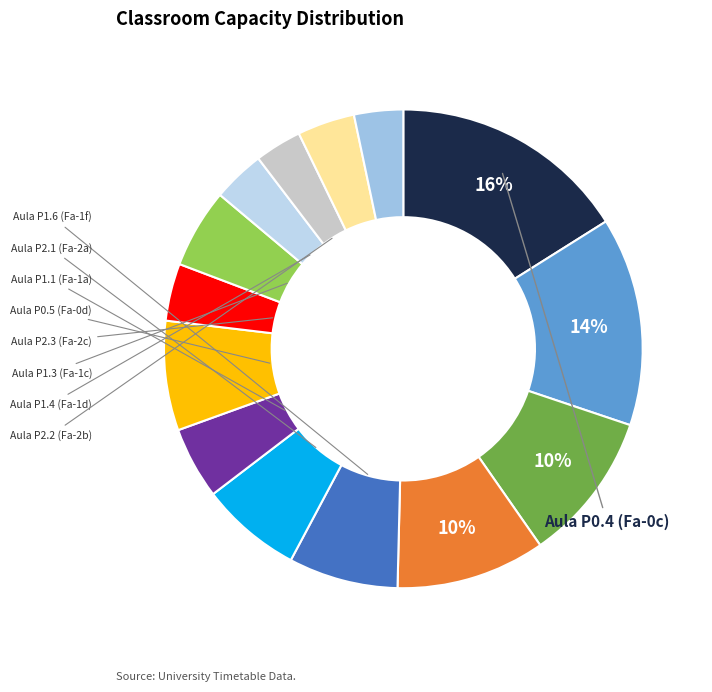

To the nearest percent, what is the average slice percentage?

7%